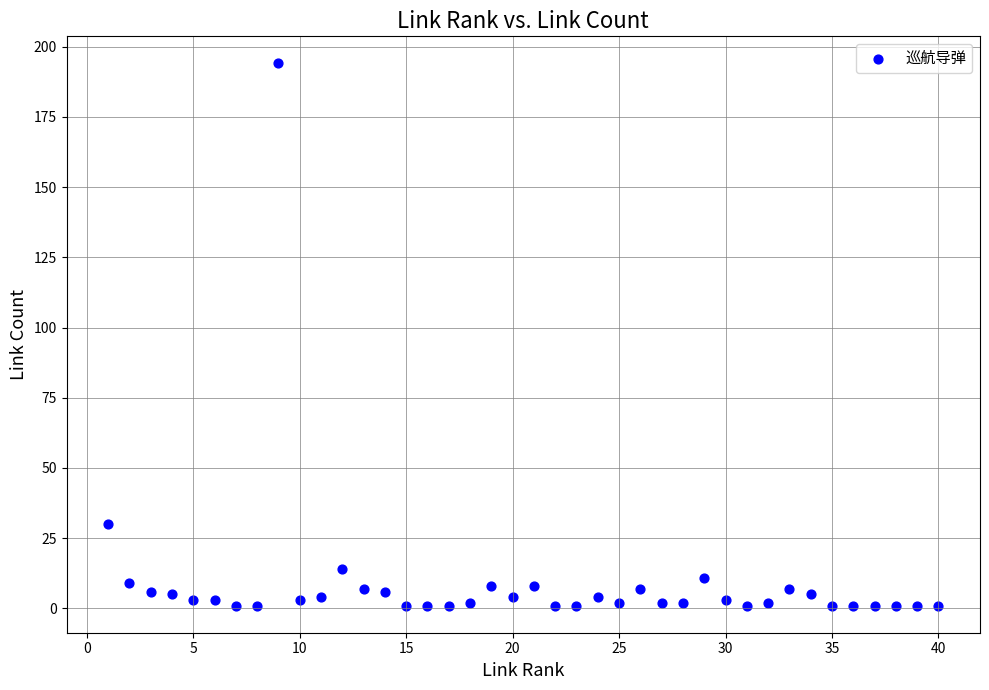

What Y value in the scatter plot is closest to 97?

30